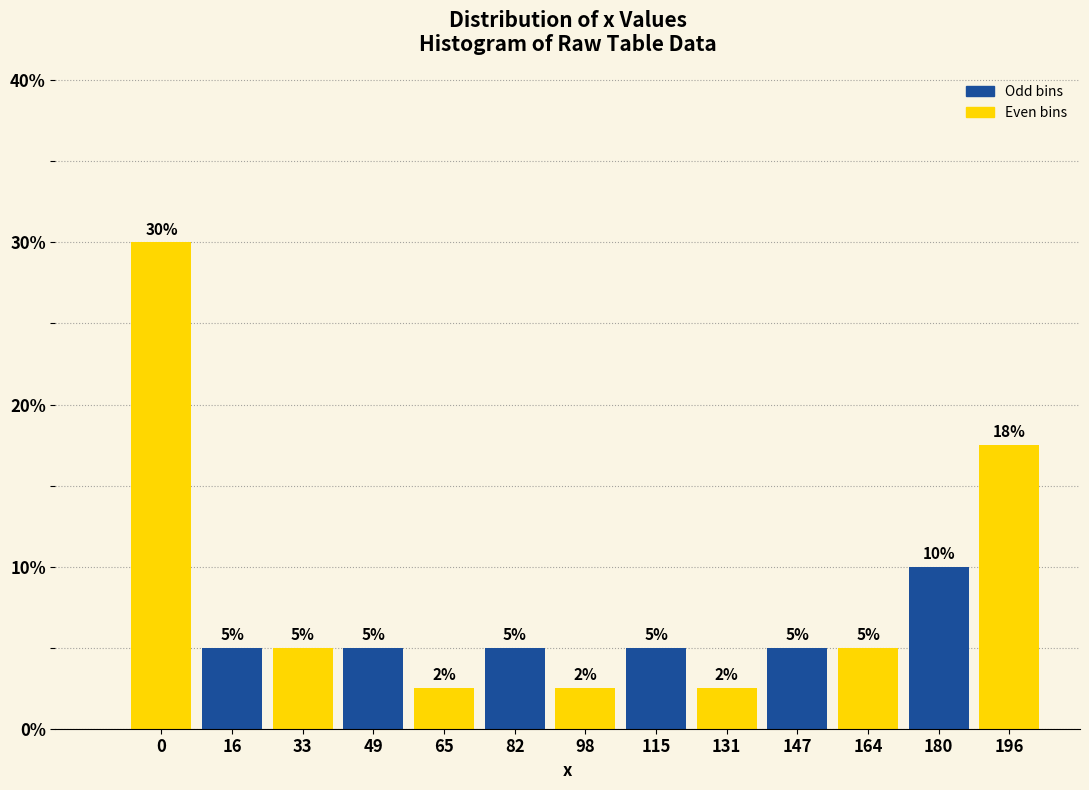

The value at 33 is 5.0. True or false?

True